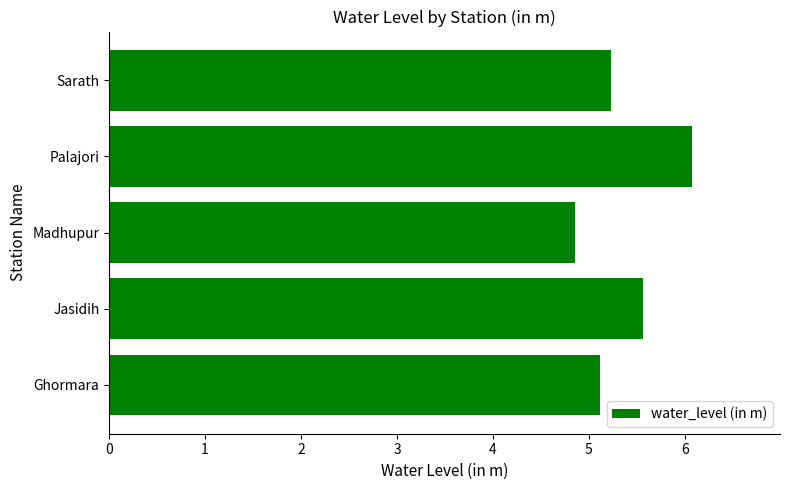

What is the sum of all values?

26.9